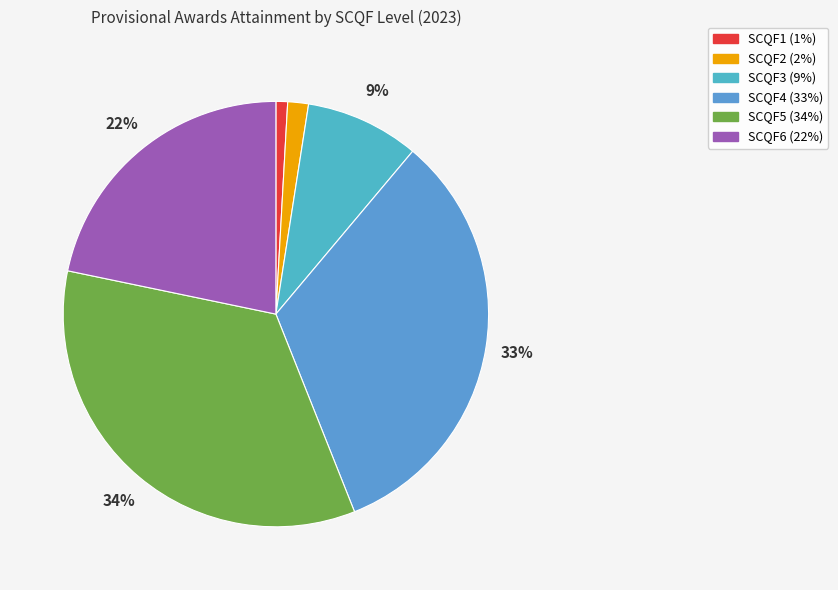

The SCQF5 slice represents 34% of the pie. True or false?

True